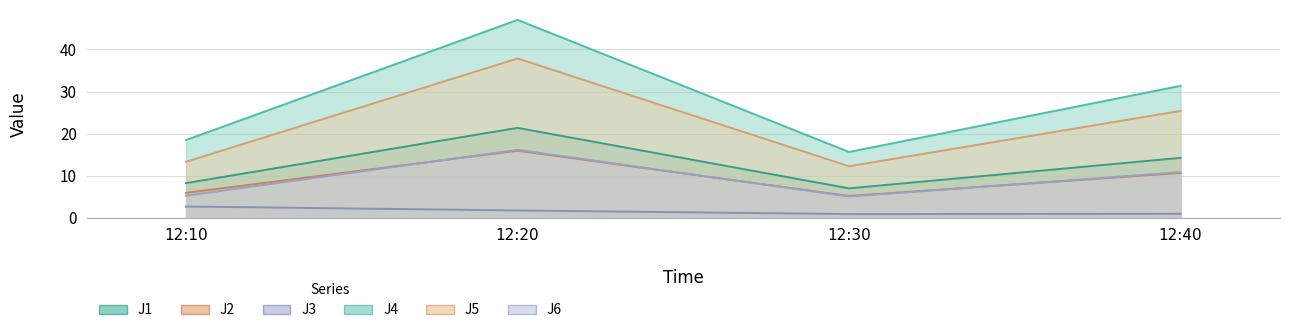

How many data points in J3 are less than 1?

2